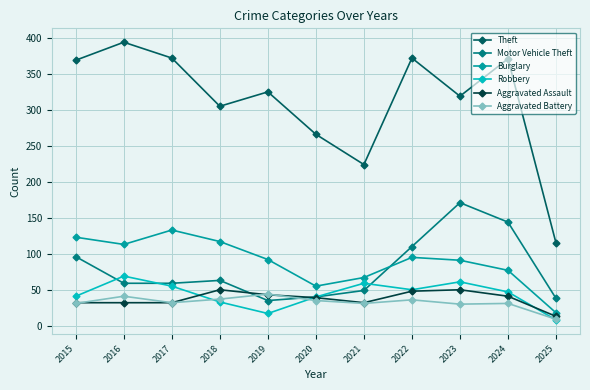

What is the sum of the Aggravated Assault values at 2024 and 2021?

73